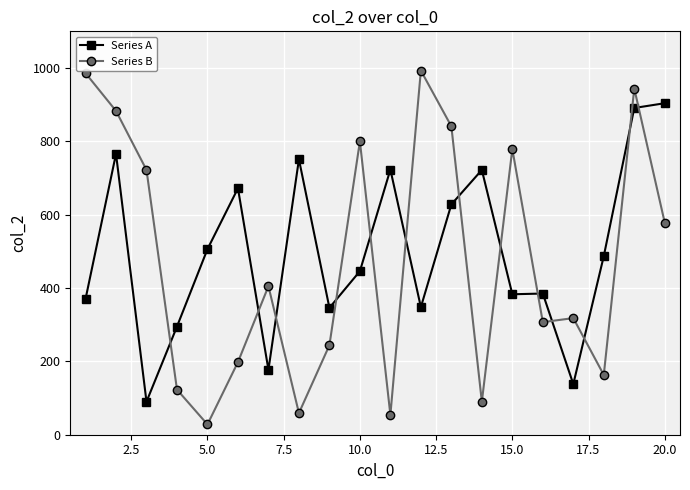

After their last crossing, which series has the higher values: Series B or Series A?

Series A